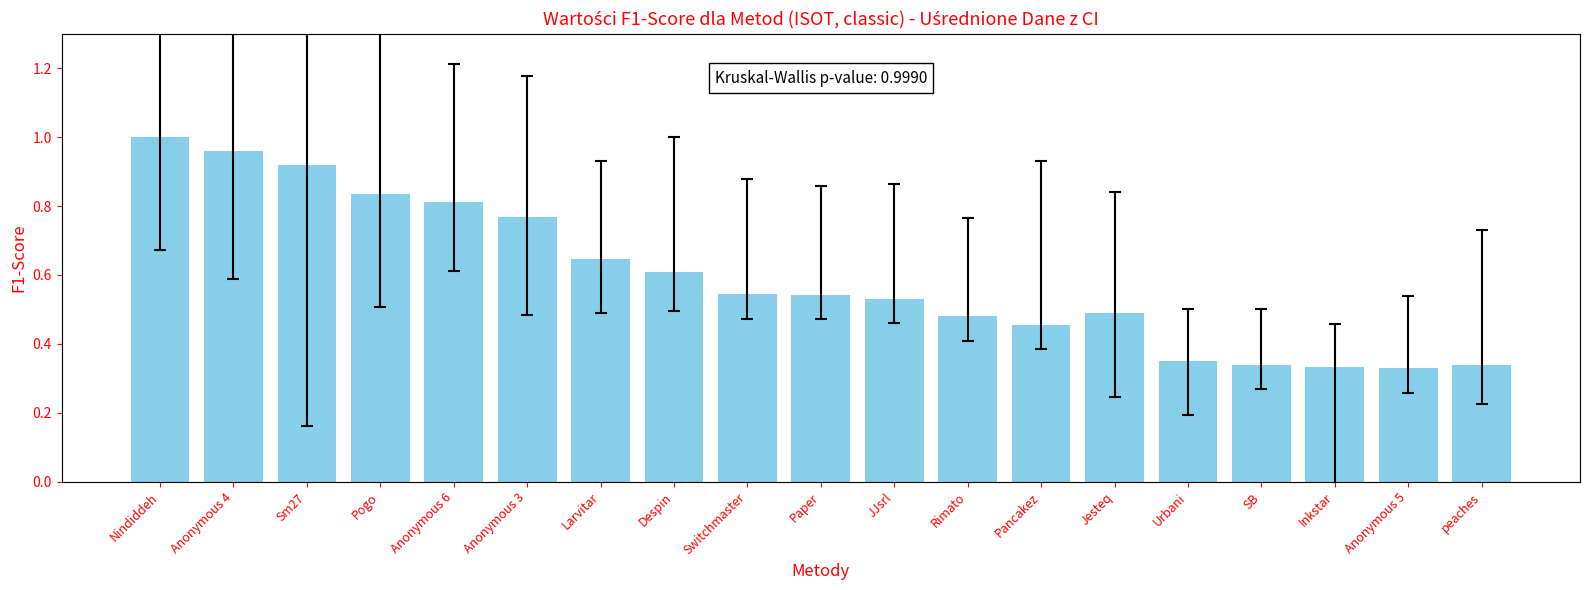

Are the bars horizontal?

No